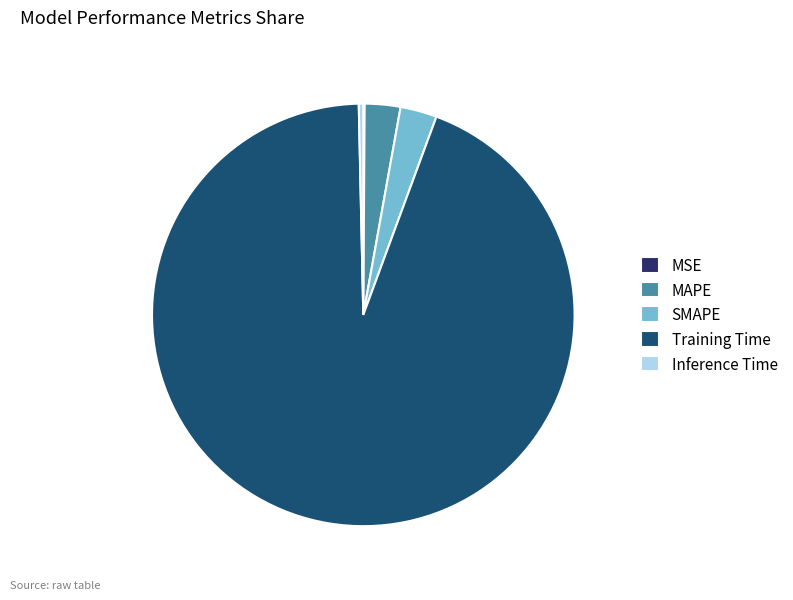

Is the sum of SMAPE and MAPE greater than half?

No